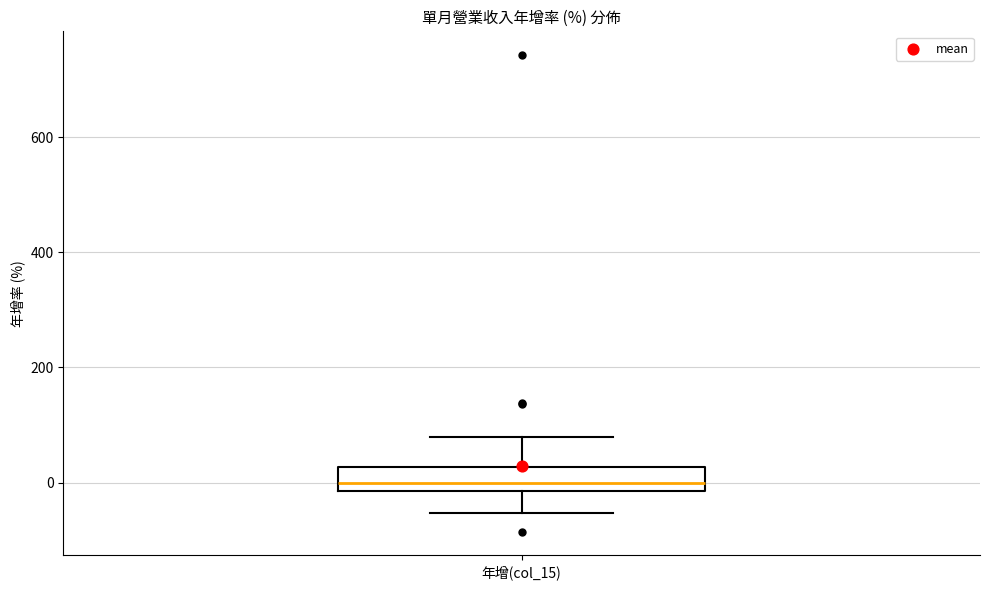

Read this box plot against the y-axis: the position of the median line, the range covered by the box, and the ends of both whiskers. The values are not printed on the chart, so give them approximately, as read against the axis.

median 0, box -20 to 20, whiskers -60 to 80